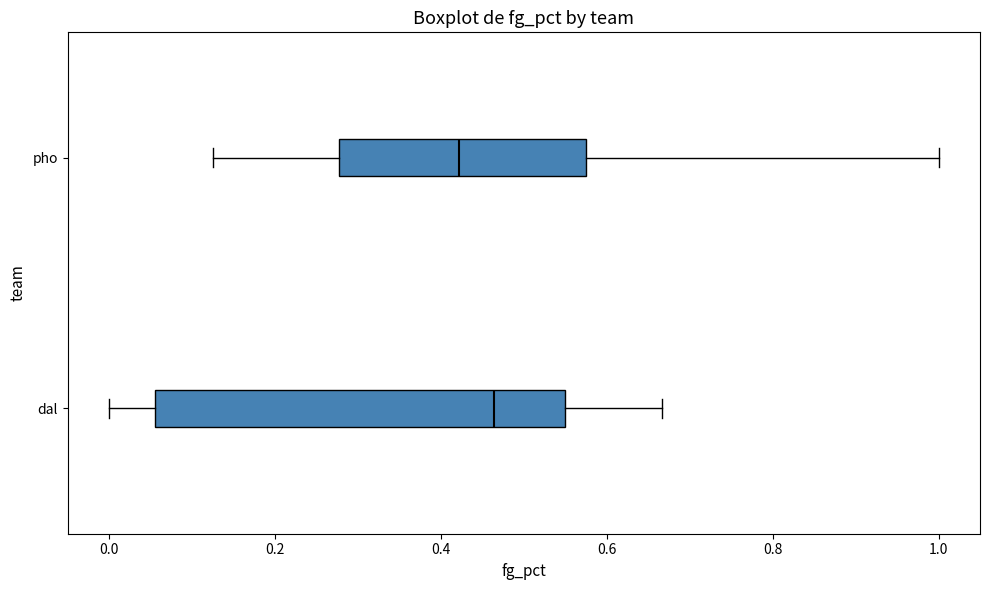

Reading bottom to top, transcribe this box plot: for each box, give where its median line is, the range the box spans, and where its two whiskers end, as read against the x-axis. The values are not printed on the chart, so give them approximately, as read against the axis.

dal: median 0.46, box 0.06 to 0.54, whiskers 0.00 to 0.66
pho: median 0.42, box 0.28 to 0.58, whiskers 0.12 to 1.00